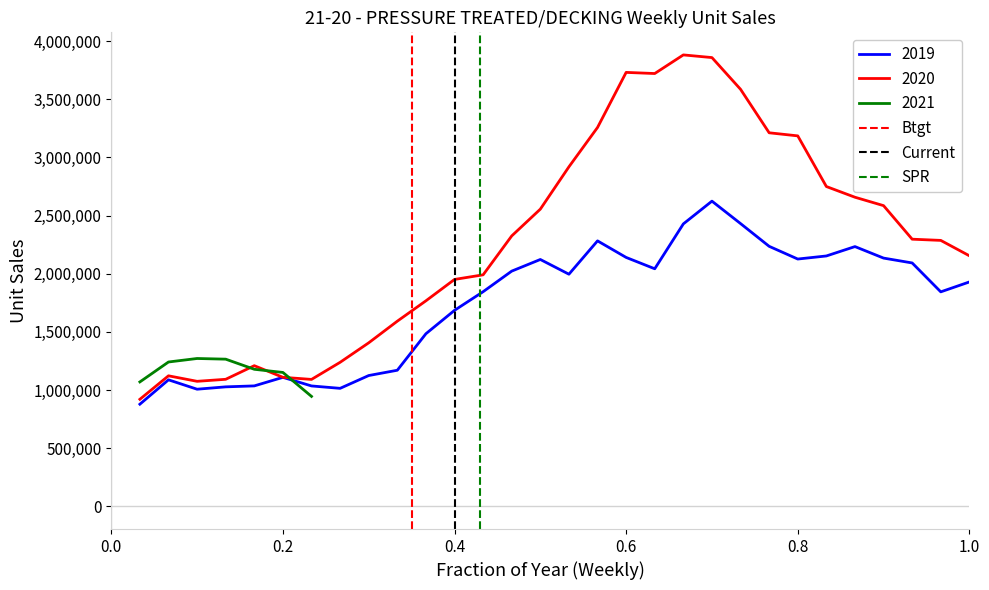

What is the maximum value for 2020?

3881687